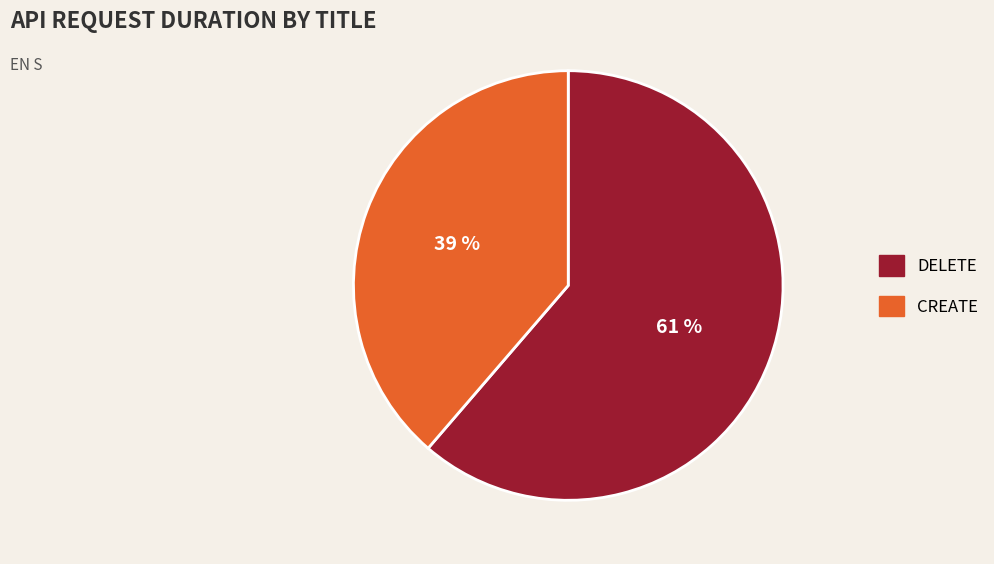

True or false: DELETE accounts for 72% of the total.

False